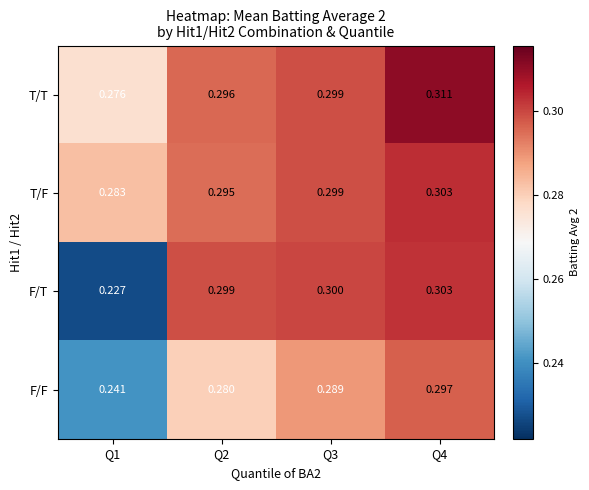

At Q1, list the series in order from largest to smallest.

T/F, T/T, F/F, F/T